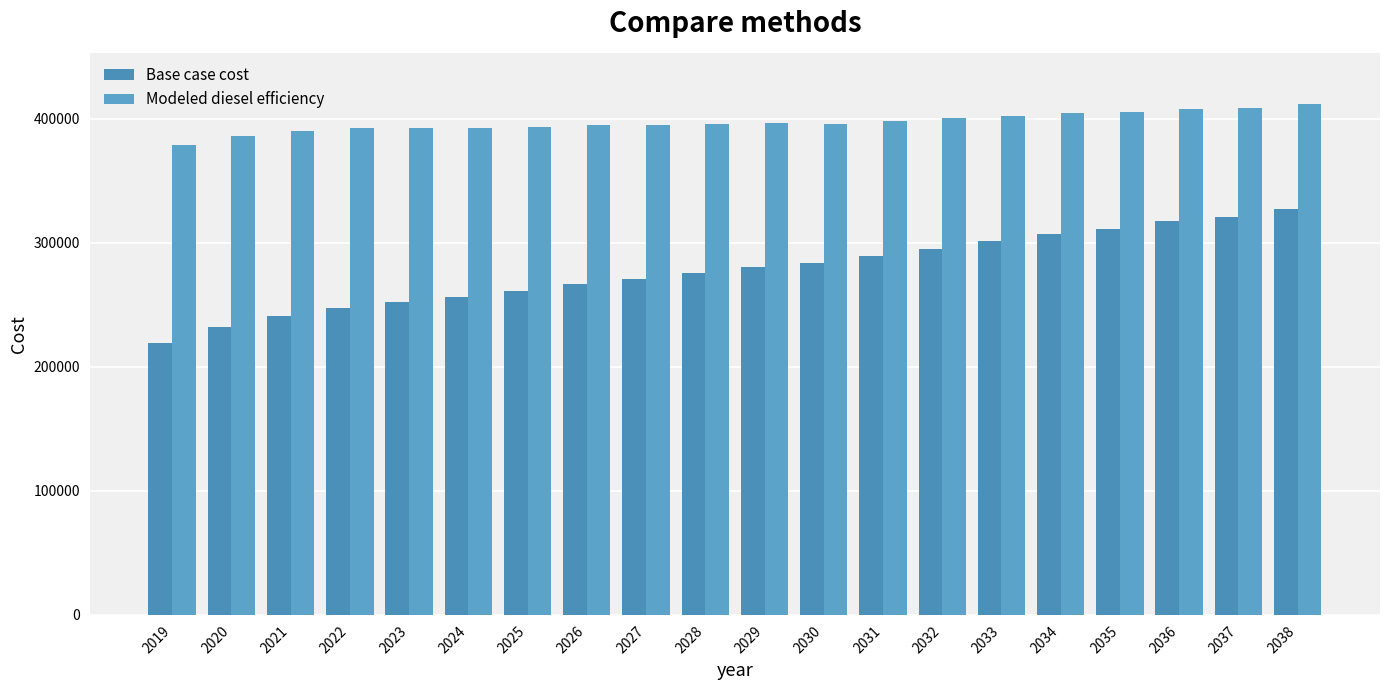

How many data points in Modeled diesel efficiency are less than 395959?

10